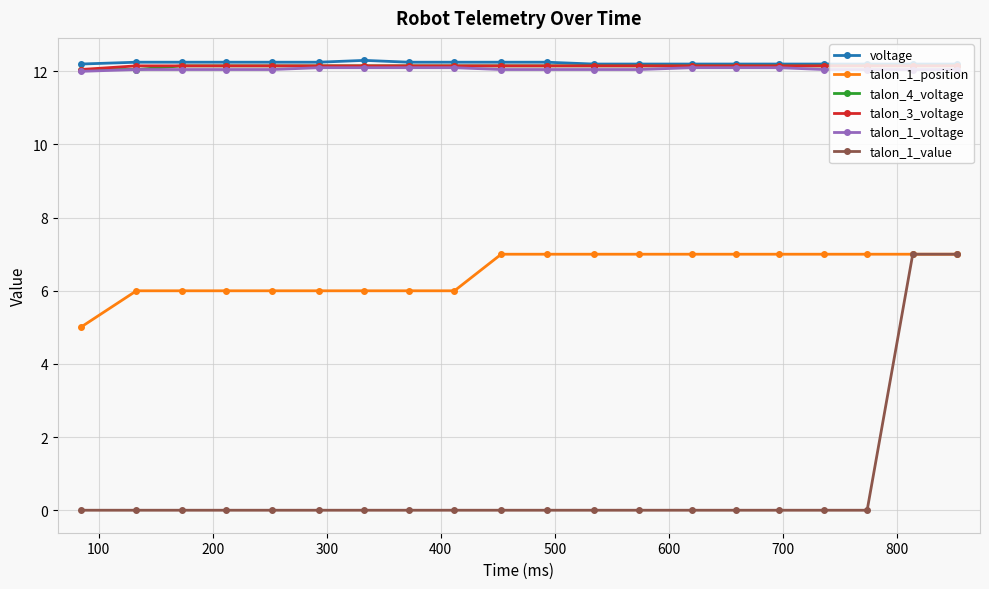

What is the lowest value of the talon_1_position series?

5.0